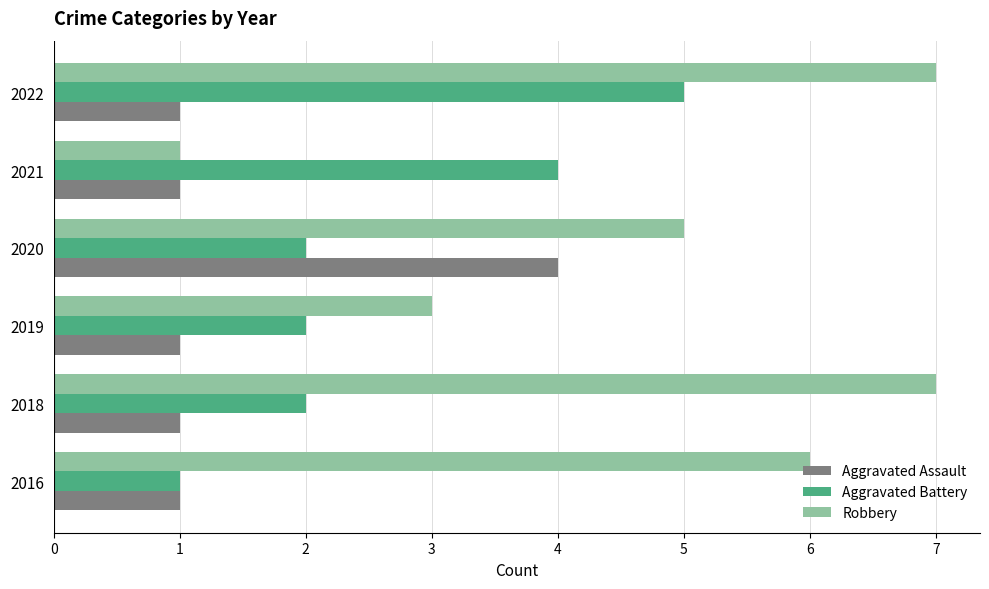

What are all the series names shown in the legend?

Aggravated Assault, Aggravated Battery, Robbery